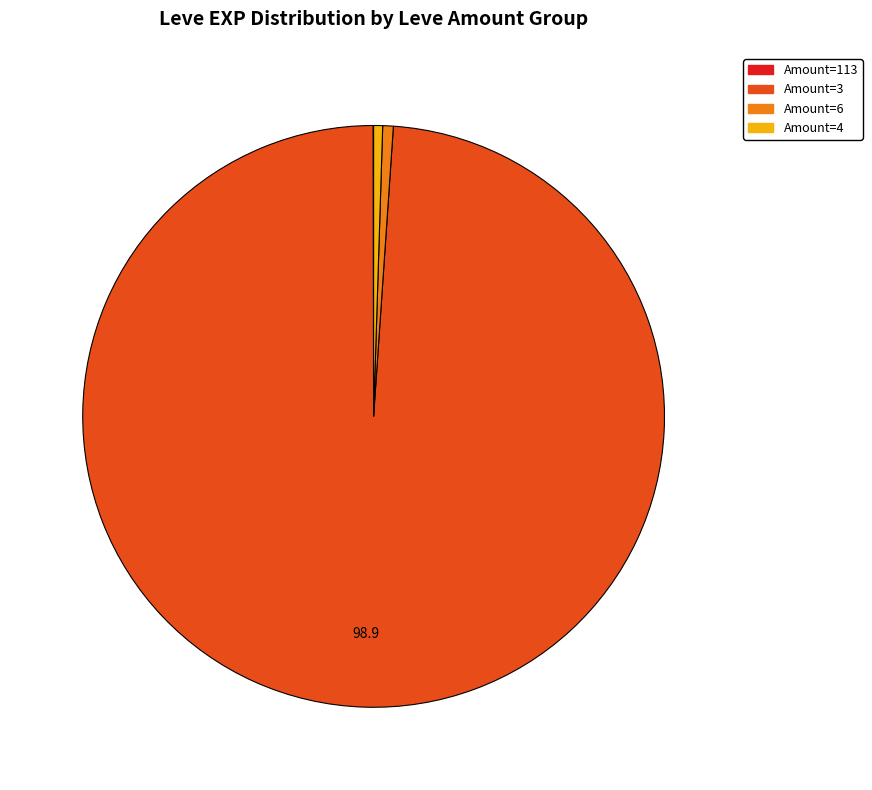

Is there a majority slice in this chart?

Yes